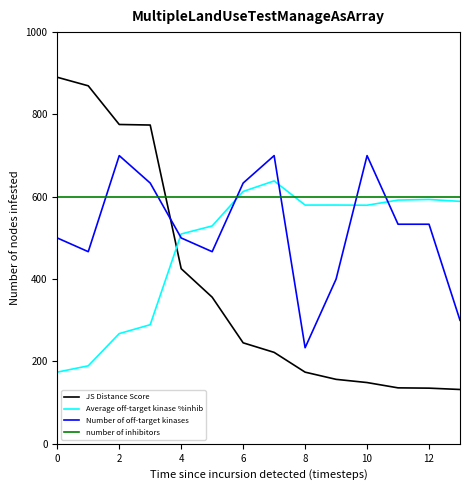

Which series has the largest total across all categories?

number of inhibitors